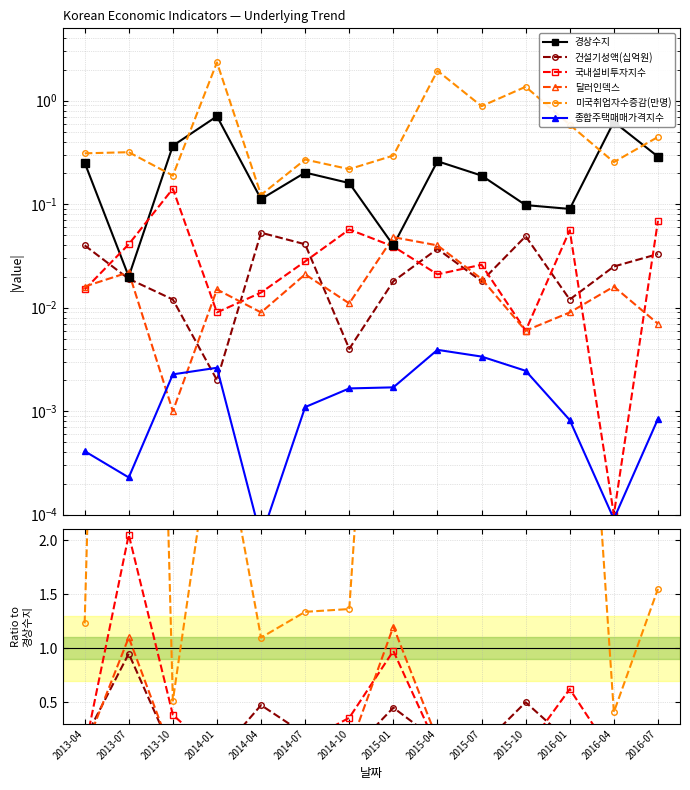

What is the sum of all 경상수지 values?

3.4